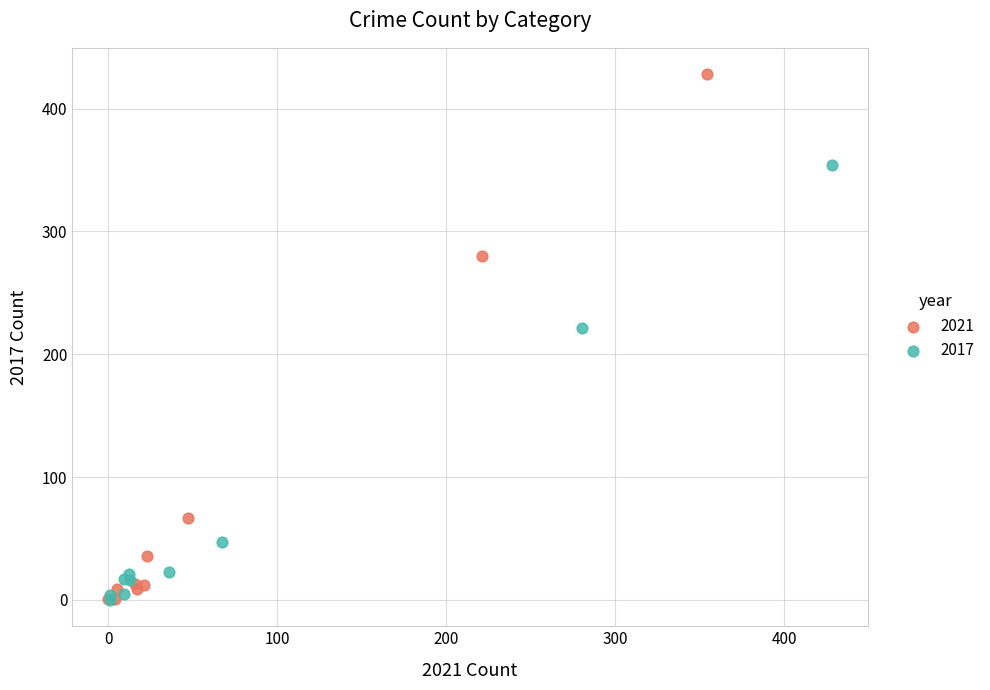

Which series has the largest Y range (max minus min)?

2021